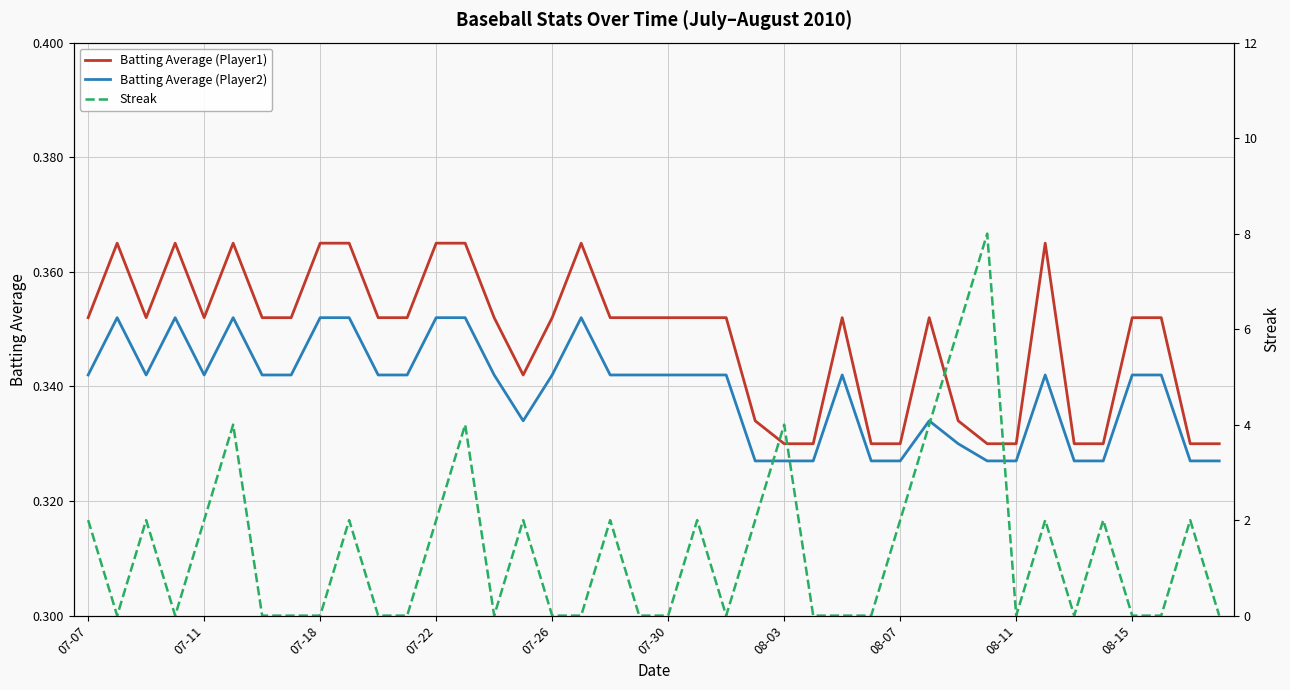

True or false: Batting Average (Player1) and Batting Average (Player2) cross at least once.

False